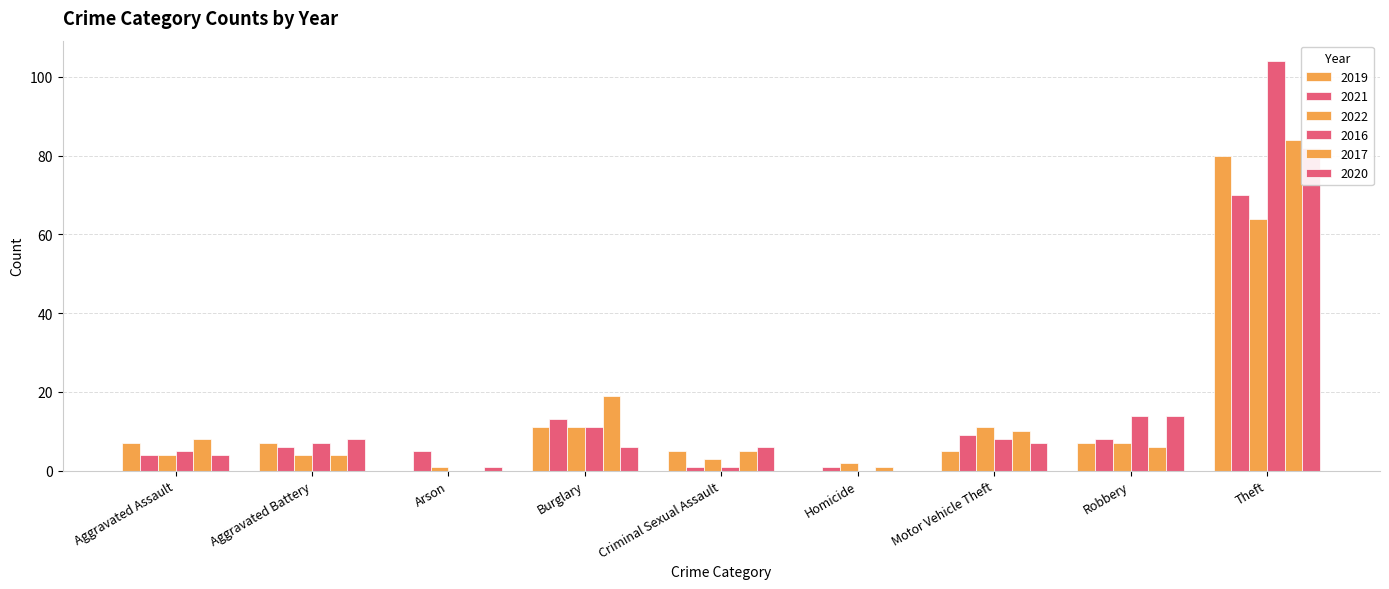

Which series changed the most between Motor Vehicle Theft and Theft?

2016